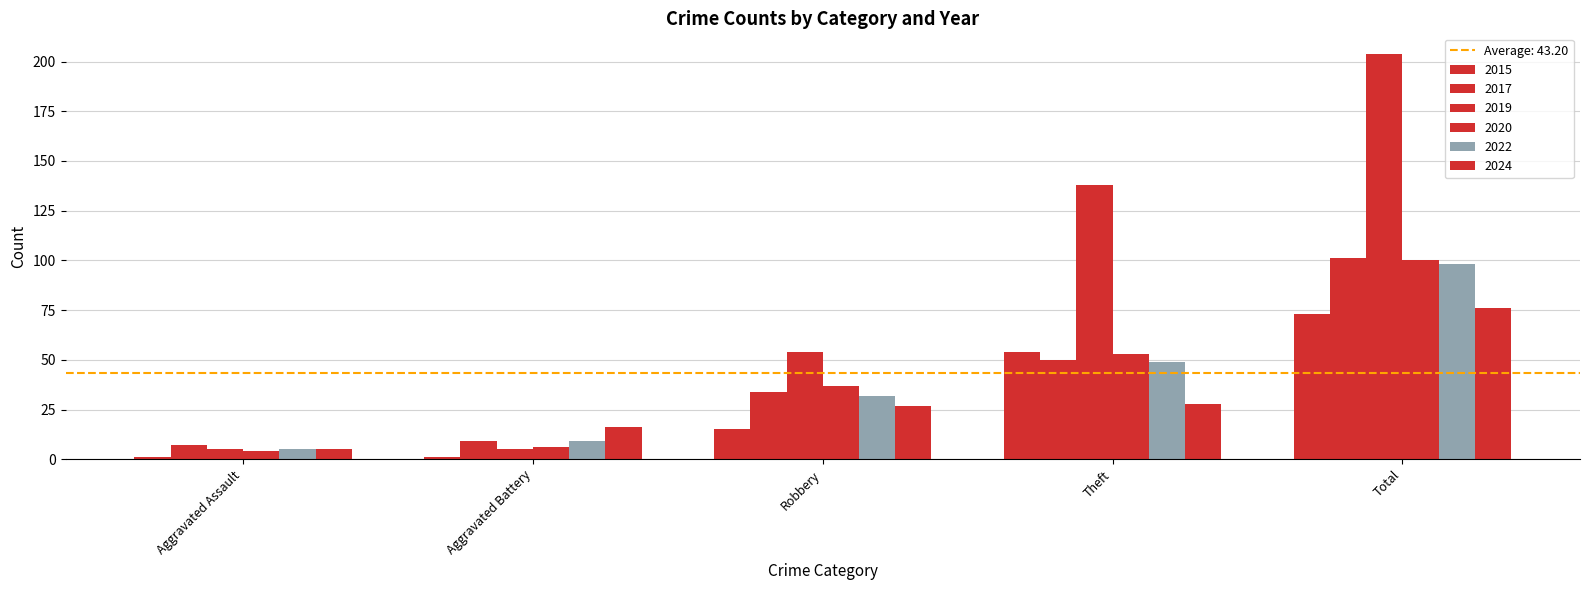

Count the number of categories in the chart.

5